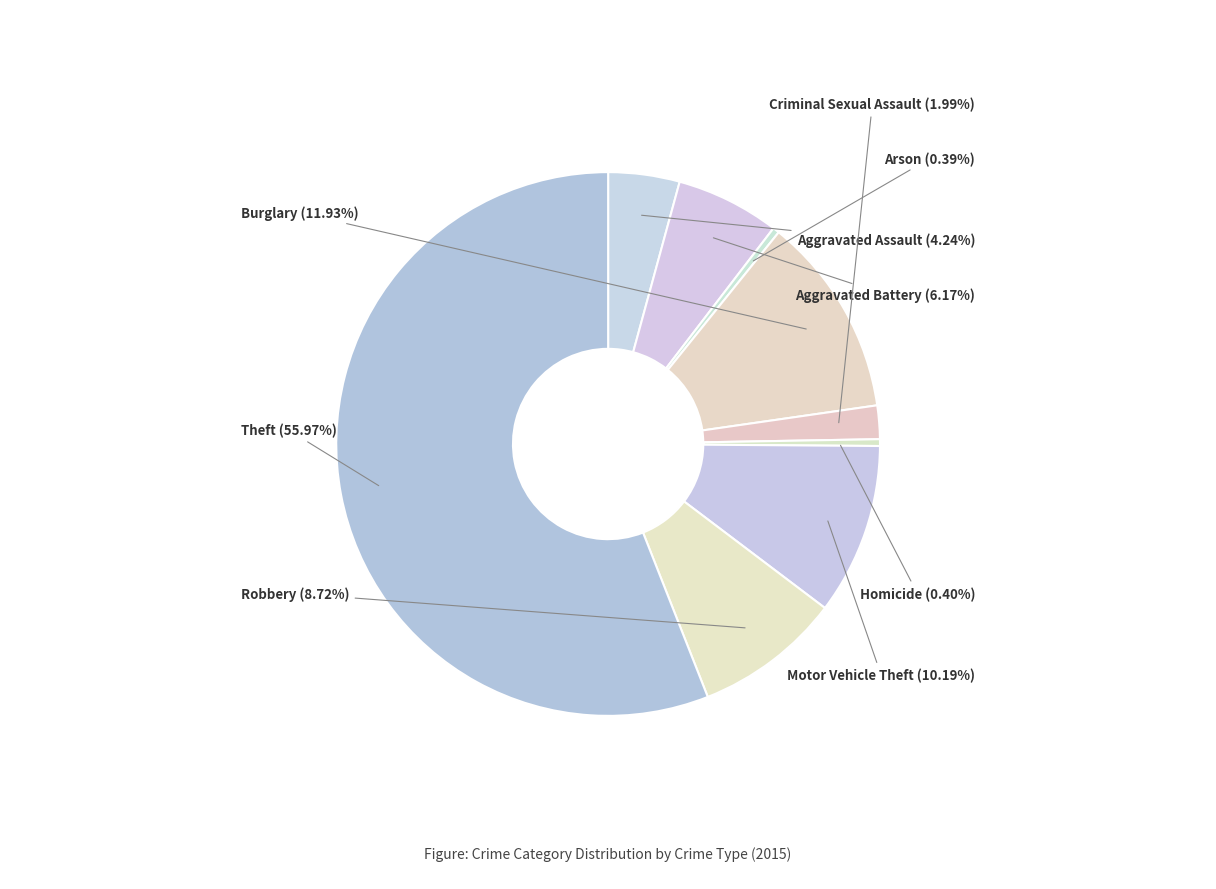

Count the number of slices in the pie.

9